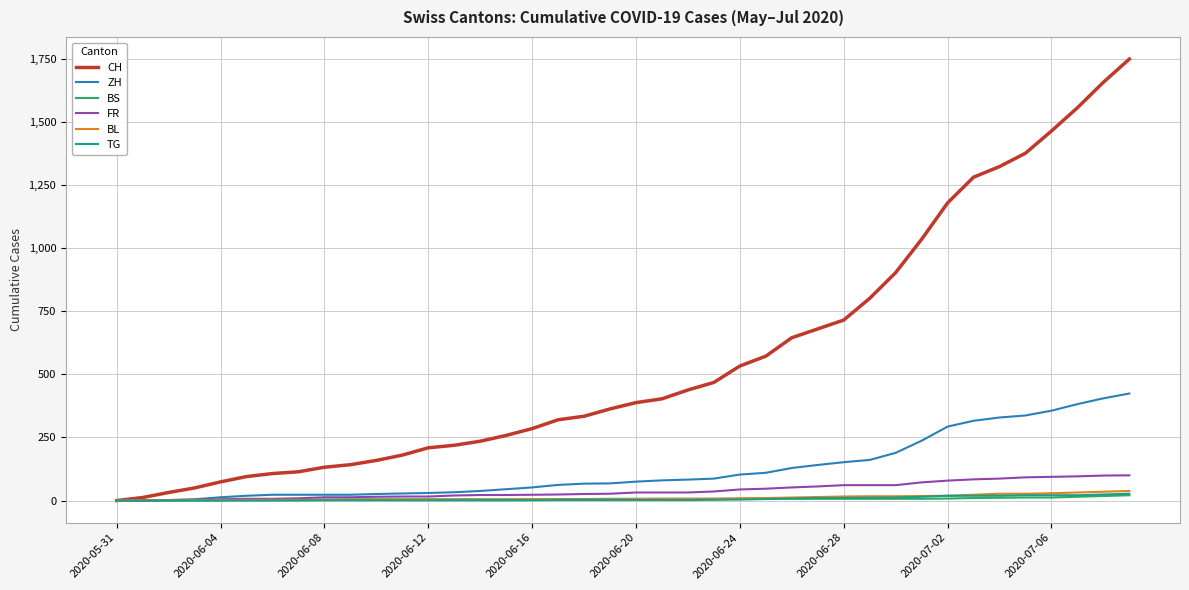

Which series has the largest range (max minus min)?

CH